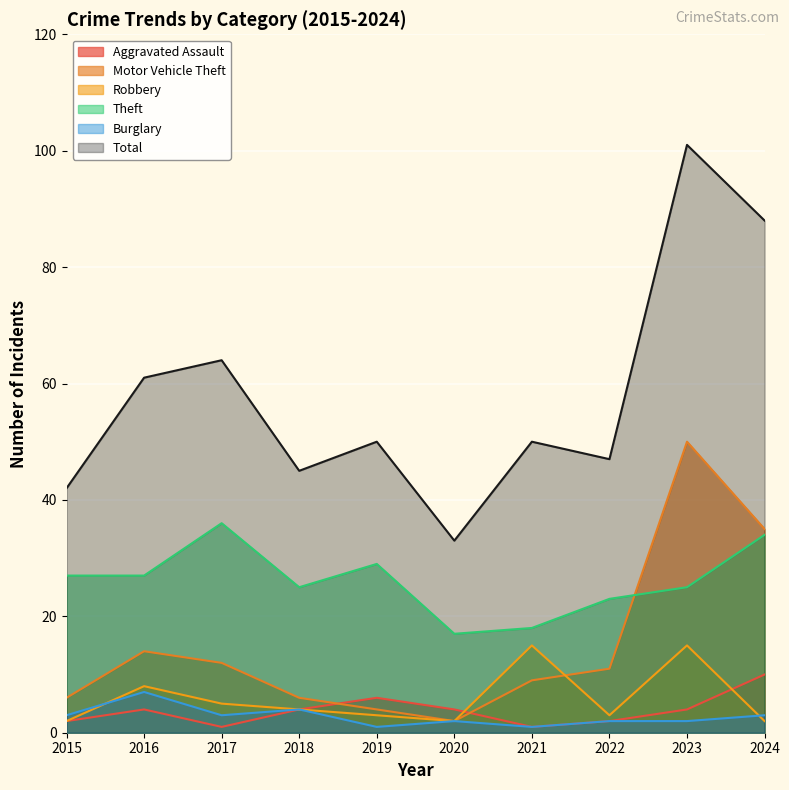

Is the value of Total at 2016 greater than the value of Aggravated Assault at 2018?

Yes